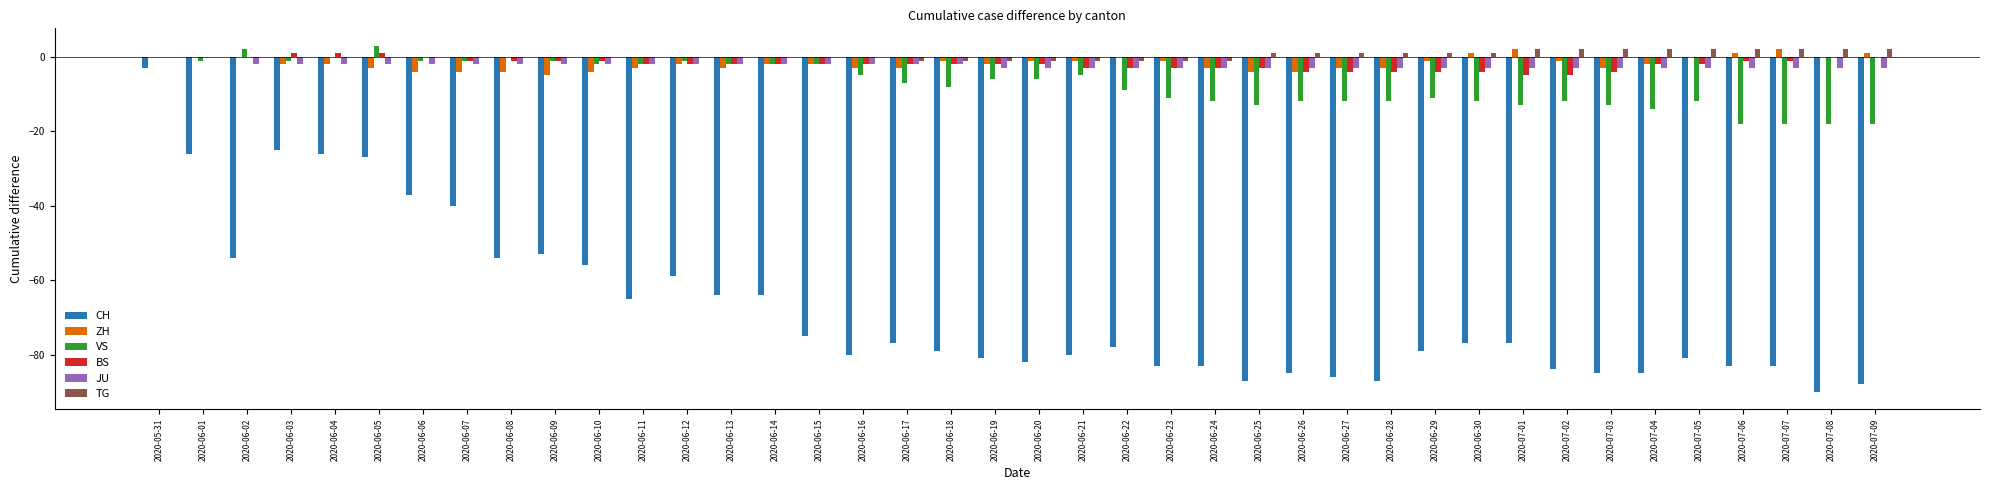

How many groups of bars are there?

40